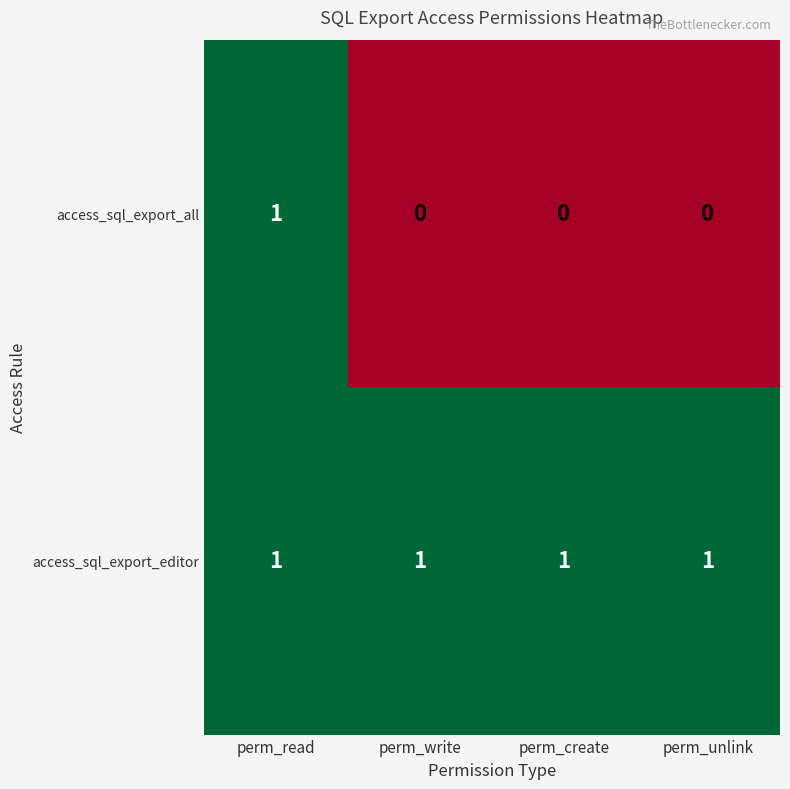

Reading right to left, what are all the values shown in this chart?

access_sql_export_all: 0	0	0	1
access_sql_export_editor: 1	1	1	1